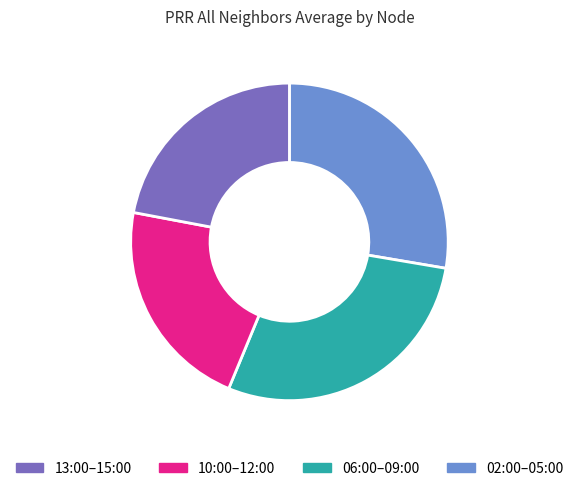

Count the number of slices in the pie.

4